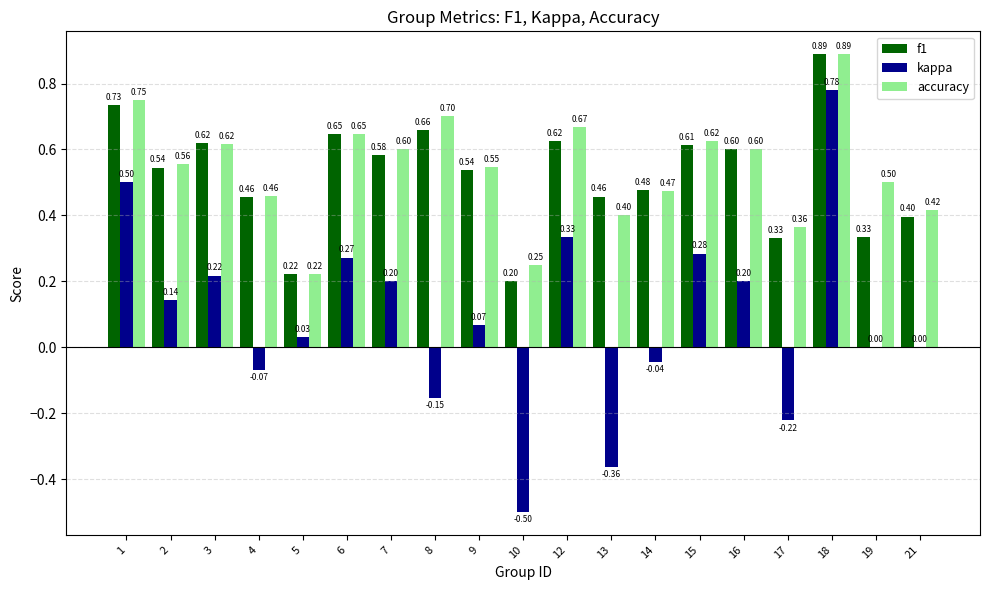

The value of accuracy at 3 is 0.9. True or false?

False